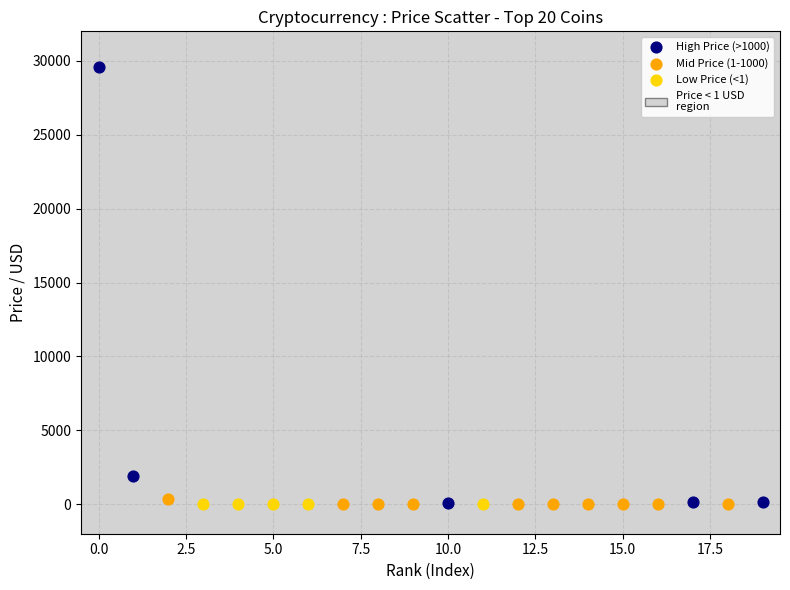

Which series has the widest spread of Y values?

High Price (>1000)